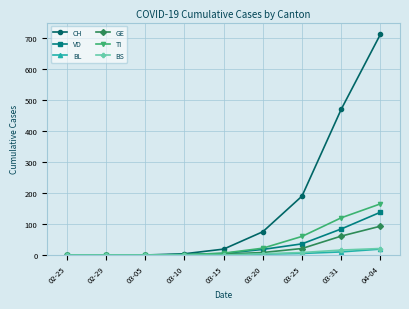

What is the sum of the BS values at 04-04 and 02-29?

21